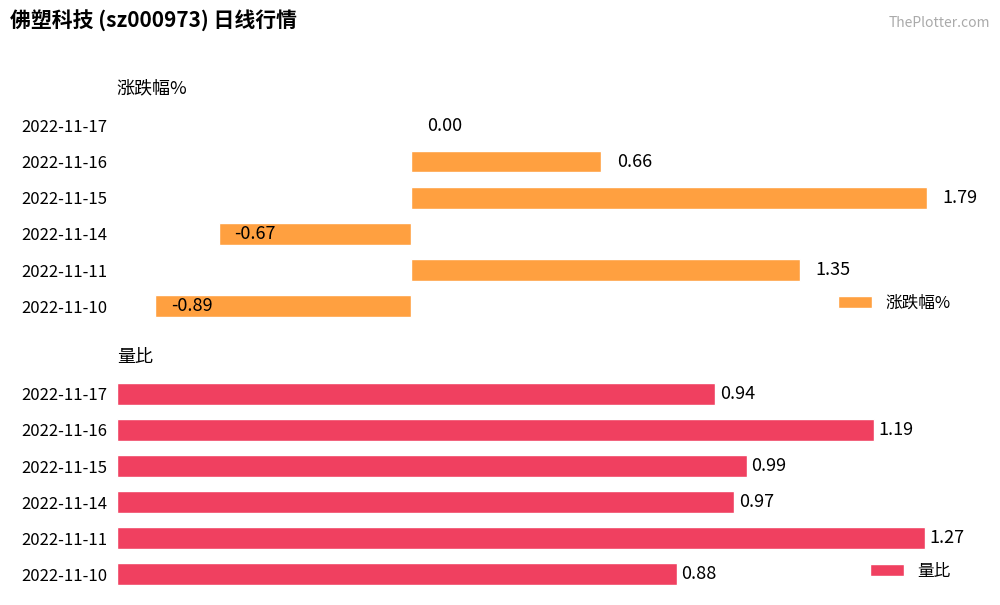

List the labels in order of 量比 value, smallest first.

2022-11-10, 2022-11-17, 2022-11-14, 2022-11-15, 2022-11-16, 2022-11-11